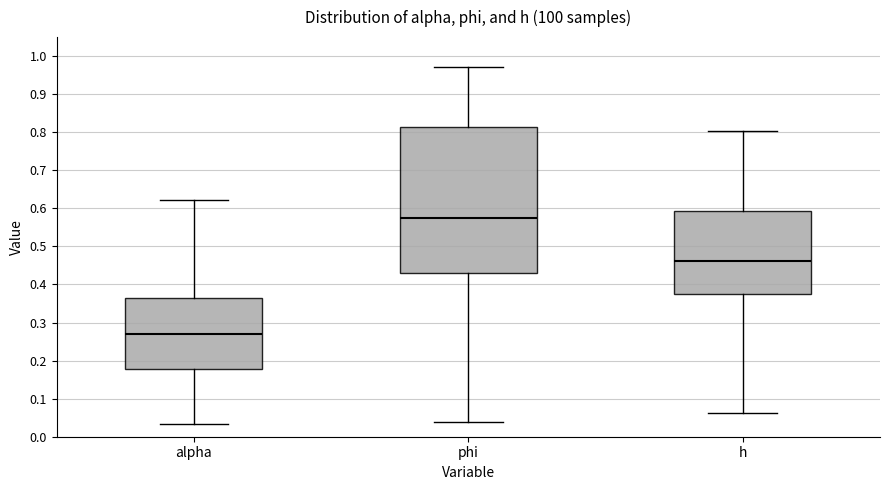

Where is the lower edge of the box for h on the y-axis? The values are not printed on the chart, so give them approximately, as read against the axis.

0.38